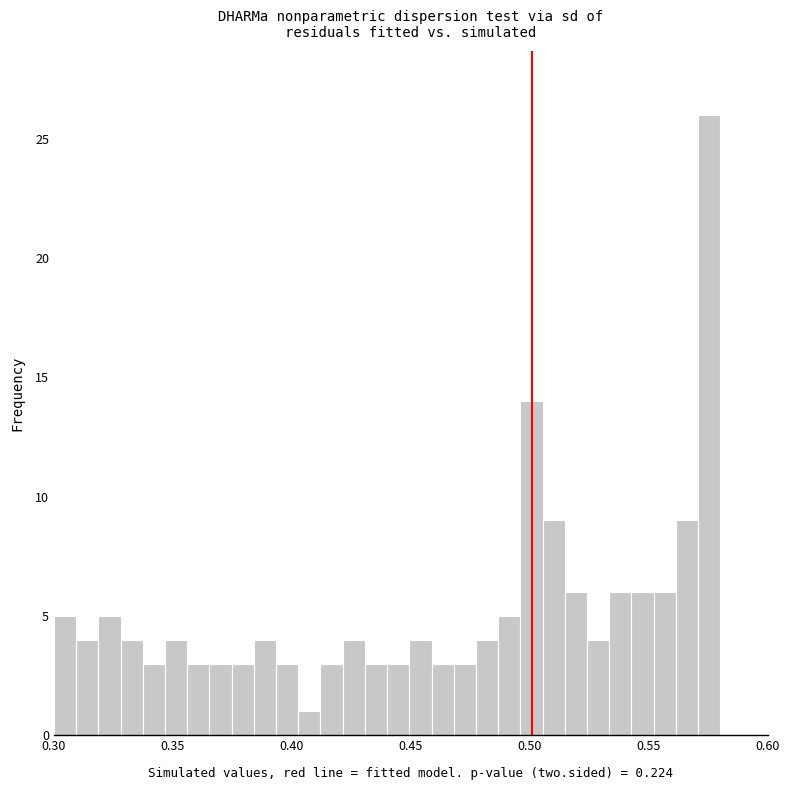

Around what value on the x-axis is the tallest bar? Give the approximate position of its centre, as read against the axis.

0.575